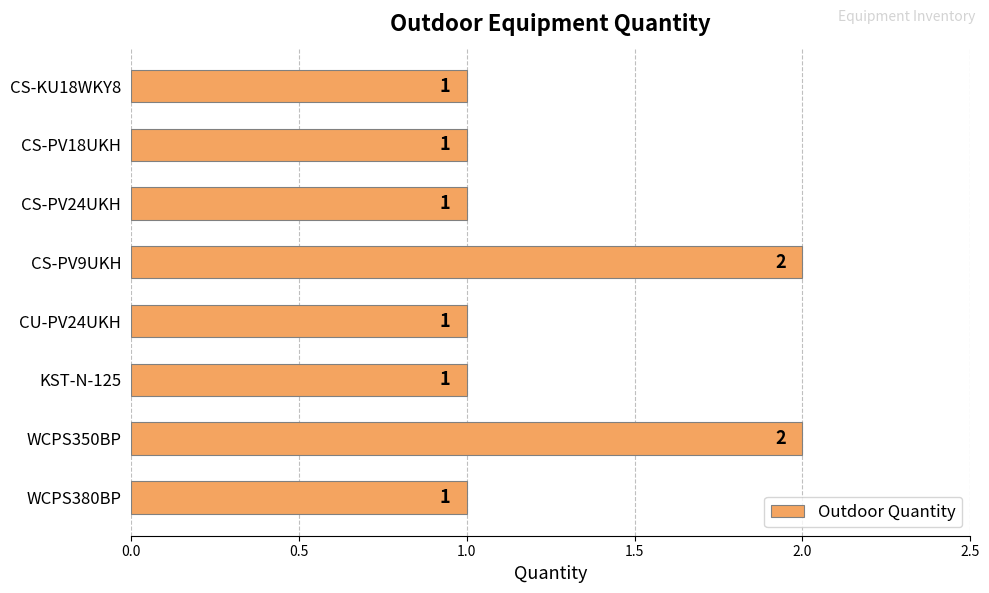

Reading bottom to top, list all the values displayed in this chart.

WCPS380BP=1	WCPS350BP=2	KST-N-125=1	CU-PV24UKH=1	CS-PV9UKH=2	CS-PV24UKH=1	CS-PV18UKH=1	CS-KU18WKY8=1